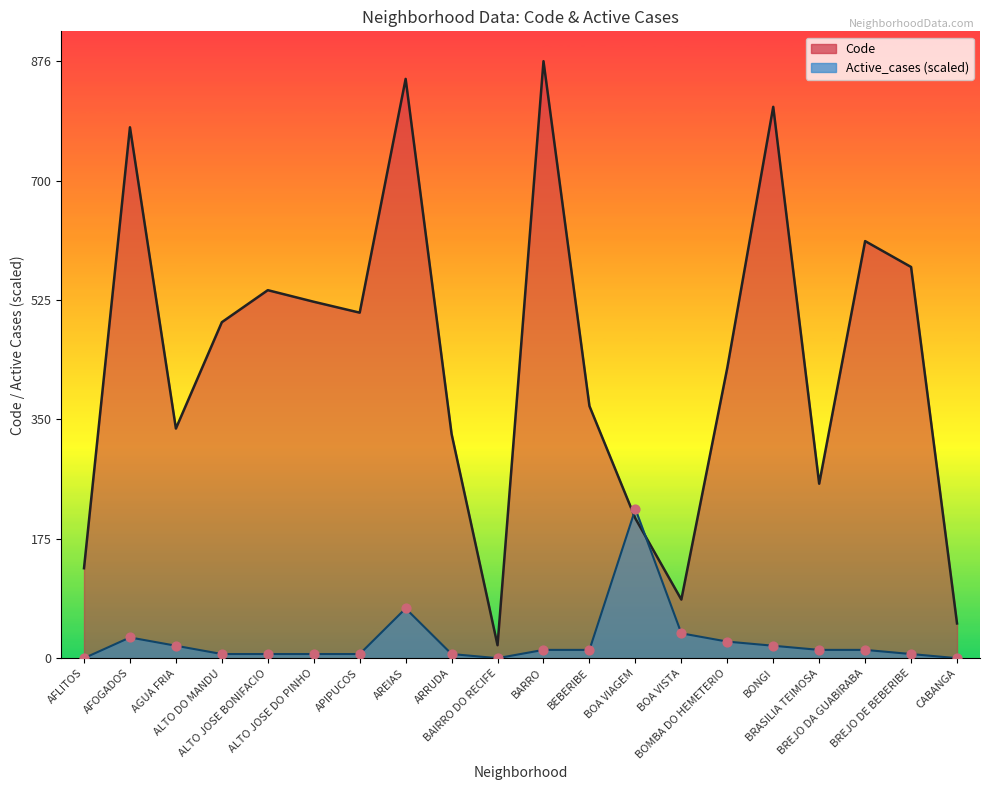

At how many categories does at least one series exceed 201?

16